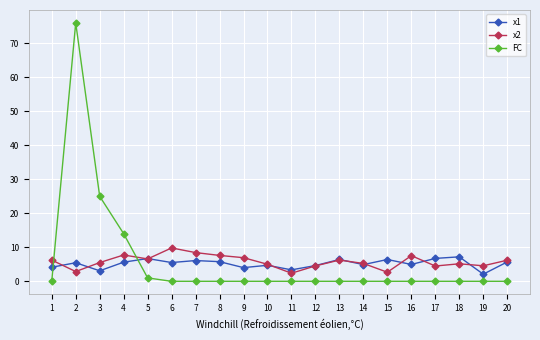

True or false: x1 has a value of 4.7 at 10.

True